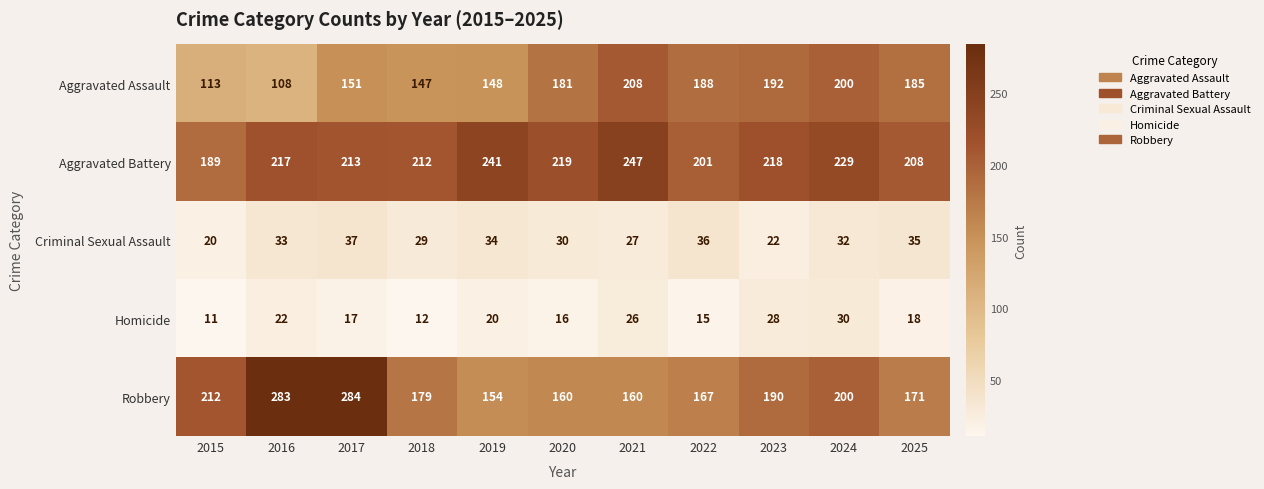

What is the sum of all Criminal Sexual Assault values?

335